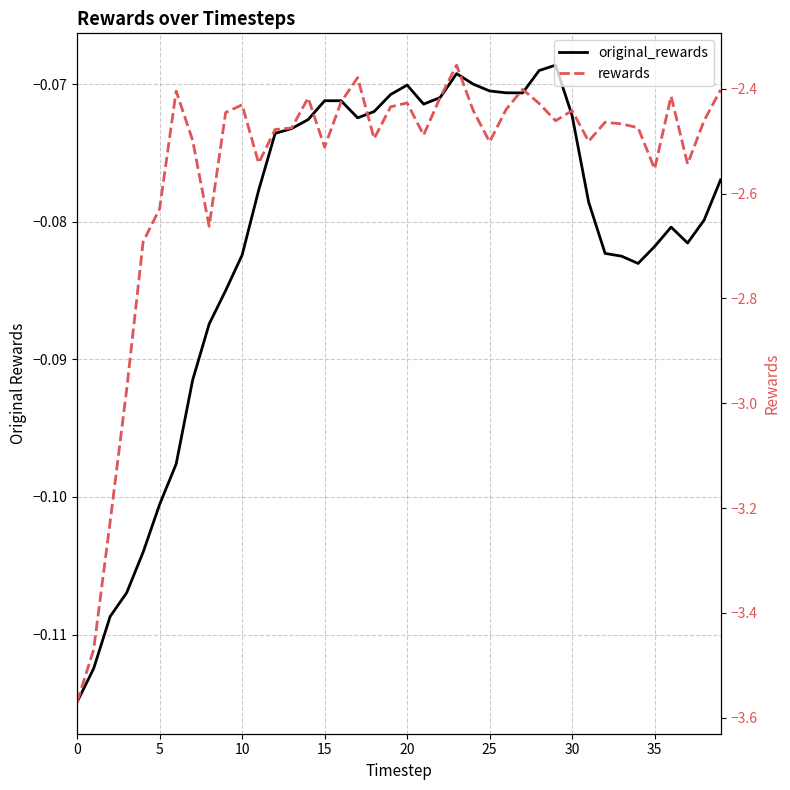

Between 36 and 34, which is larger?

36